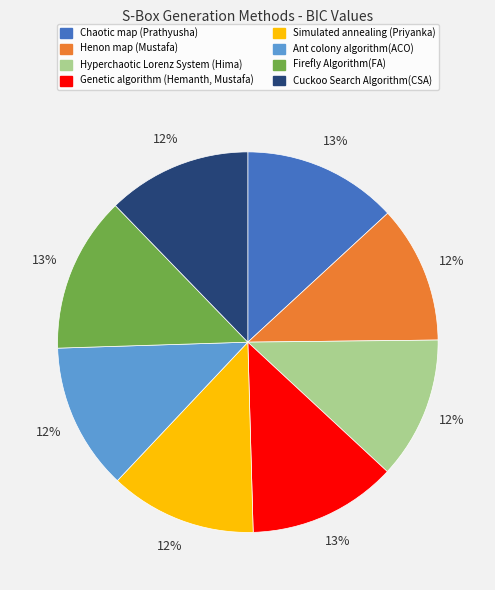

Is there any slice that represents more than half of the pie?

No